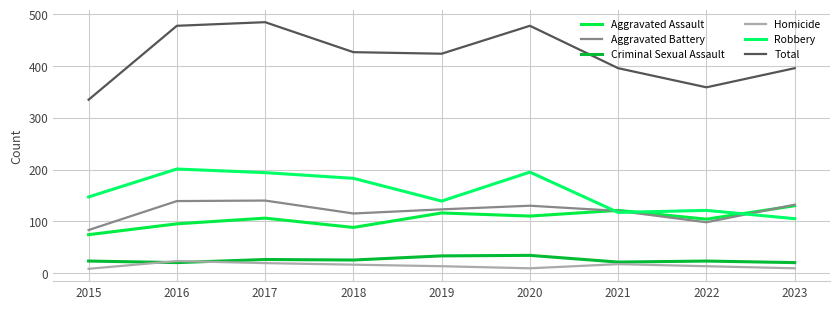

Which category has the lowest value in the Total series?

2015